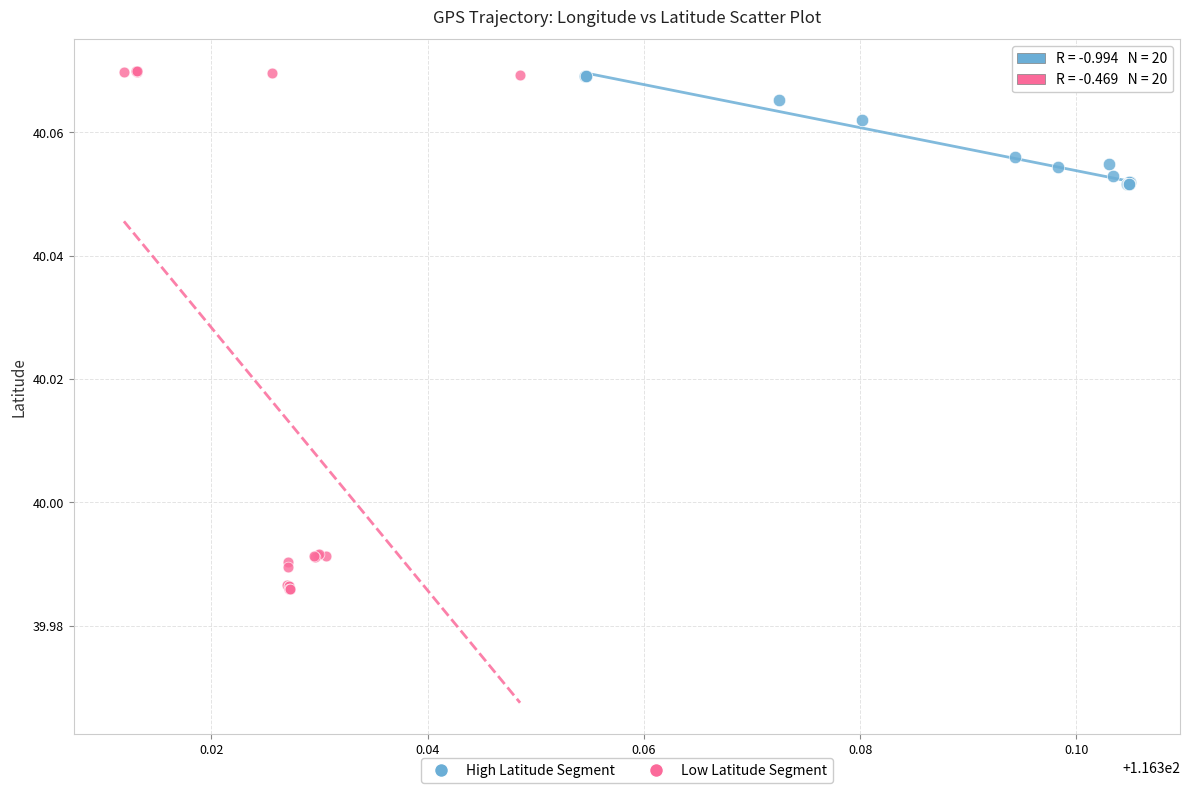

Which series has the largest Y range (max minus min)?

Low Latitude Segment